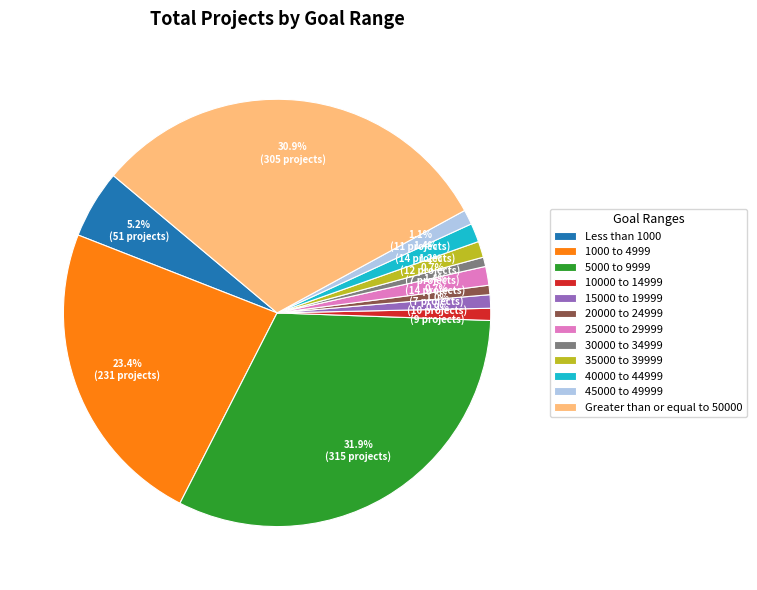

What percentage is NOT represented by Less than 1000?

94.8%